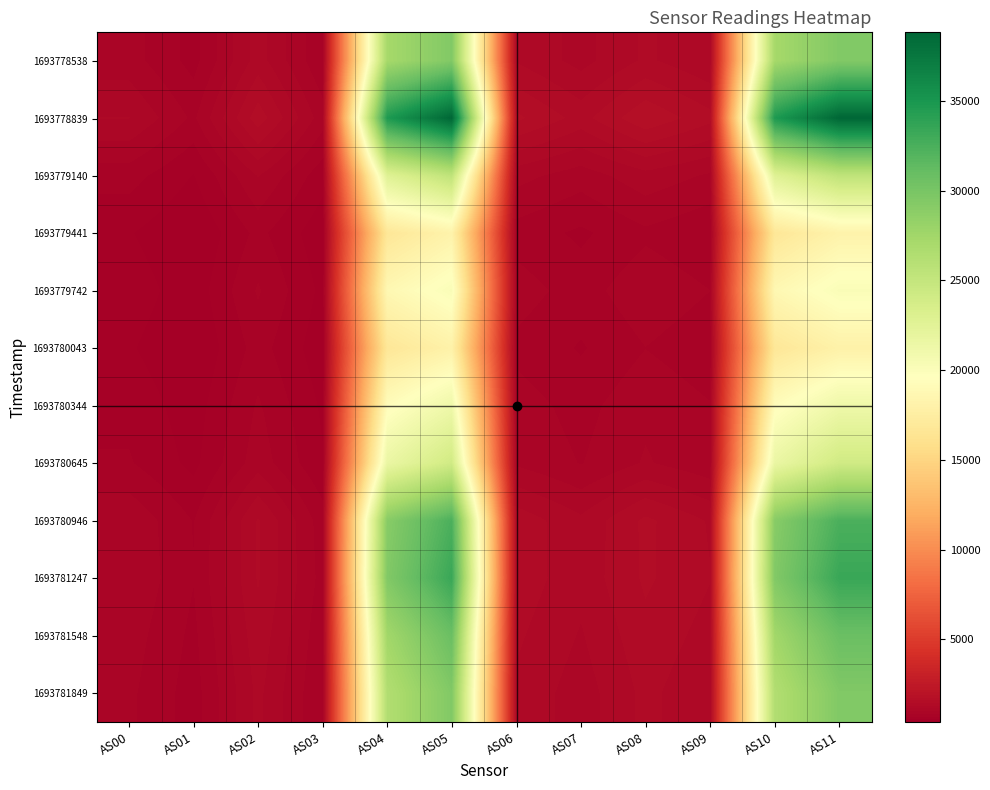

Count the number of categories in the chart.

12